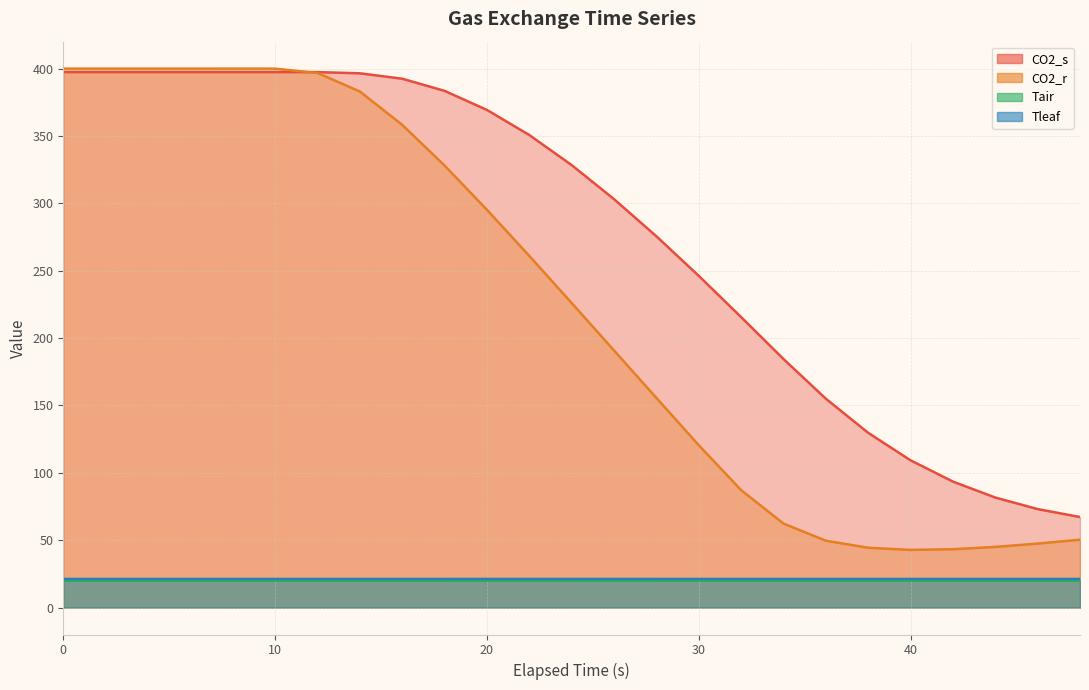

Read the CO2_r value at 4.

400.0